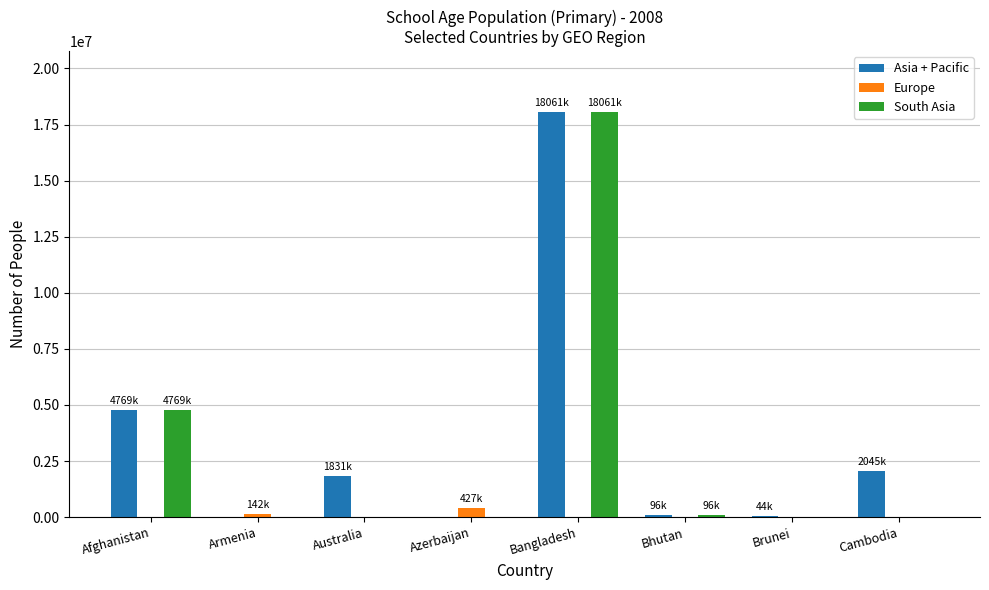

What is the difference between the Asia + Pacific values at Afghanistan and Brunei?

4725318